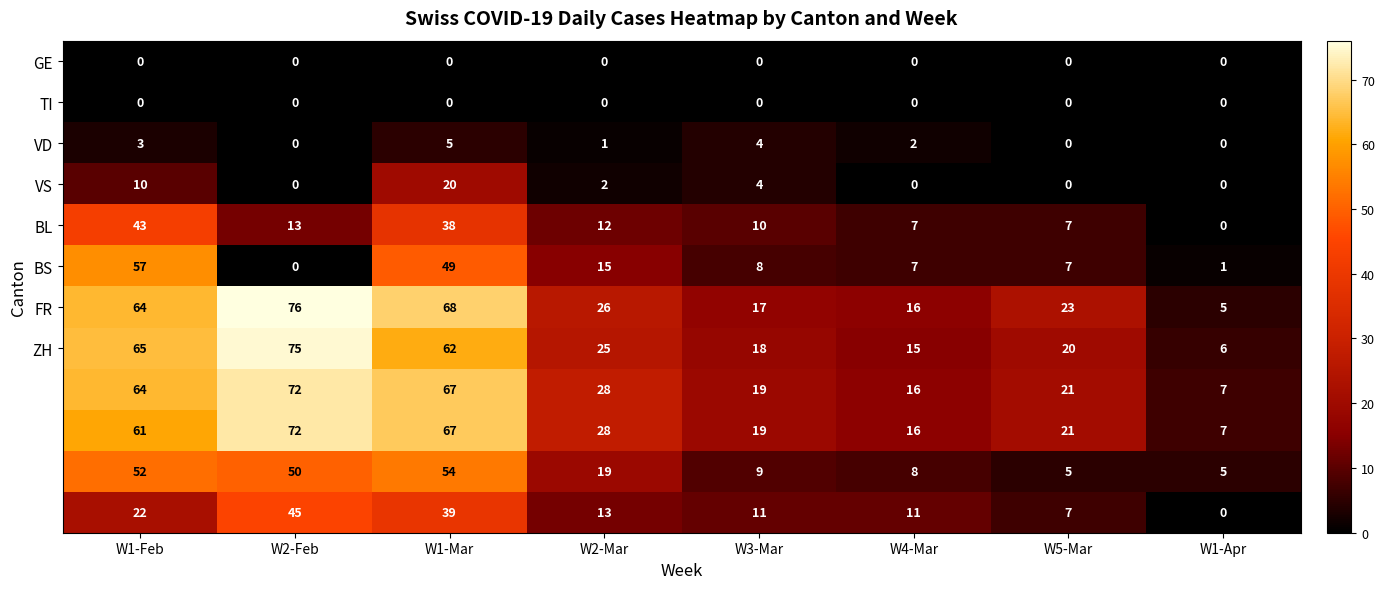

What is the spread (max minus min) of values at W1-Feb?

65